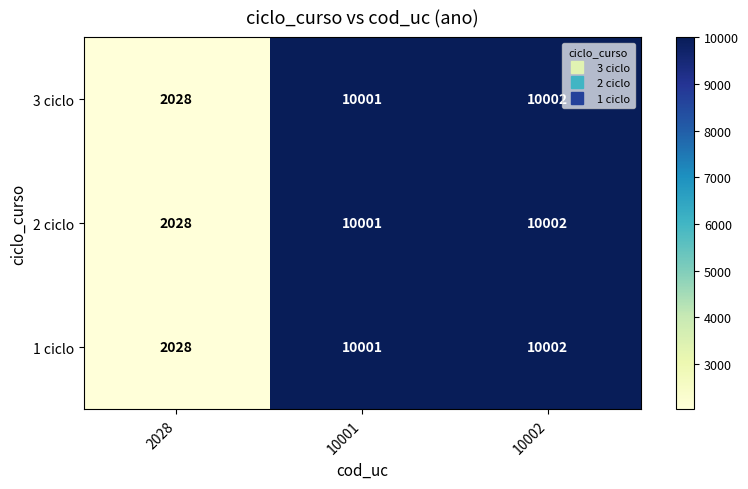

Is it true that 2 ciclo equals 1319 at 2028?

False